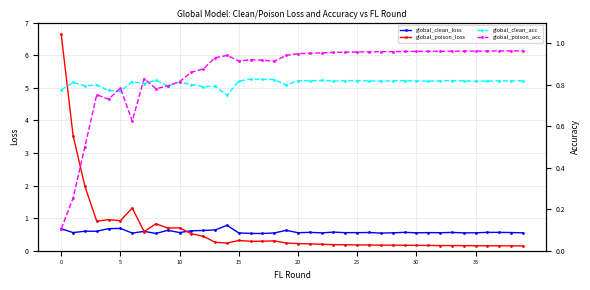

Is this an area chart (filled region under the line)?

No